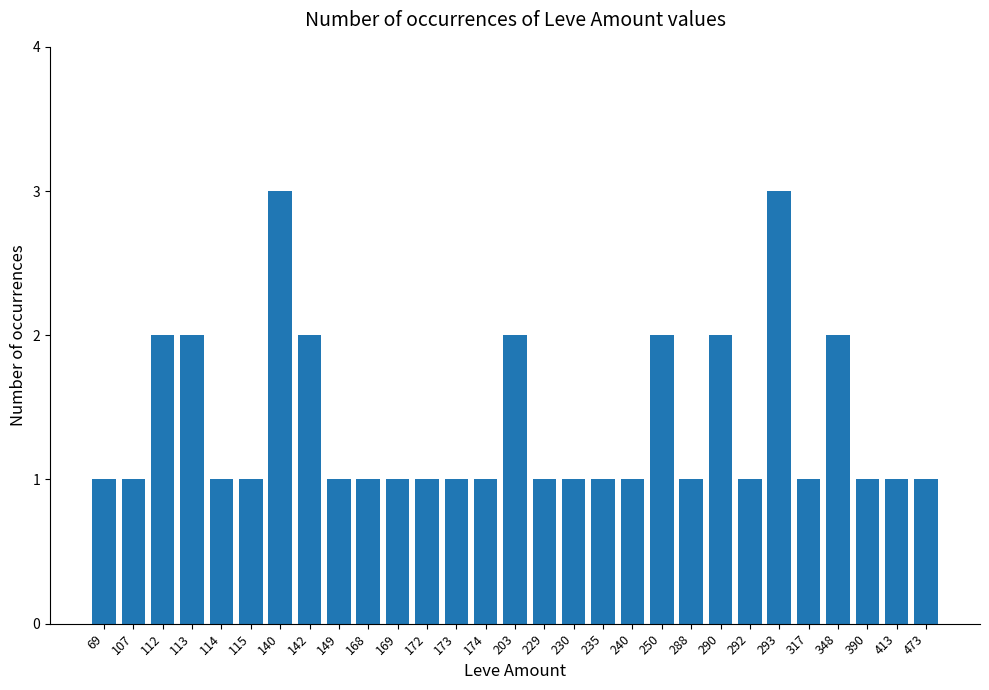

What value does the data have at 293?

3